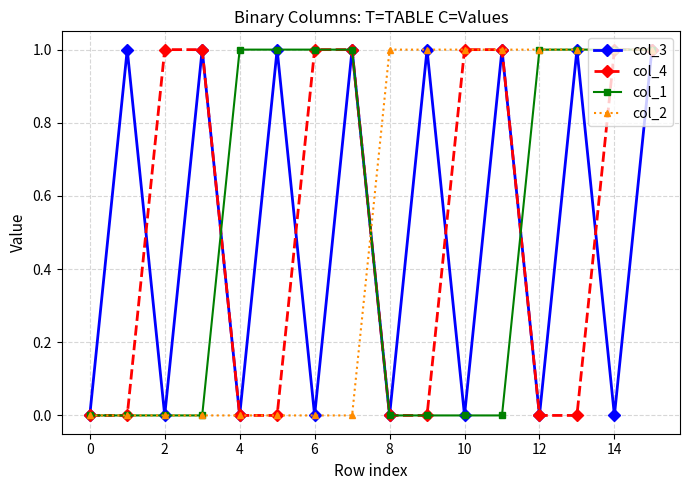

How many interior local valleys does the col_3 series have?

7